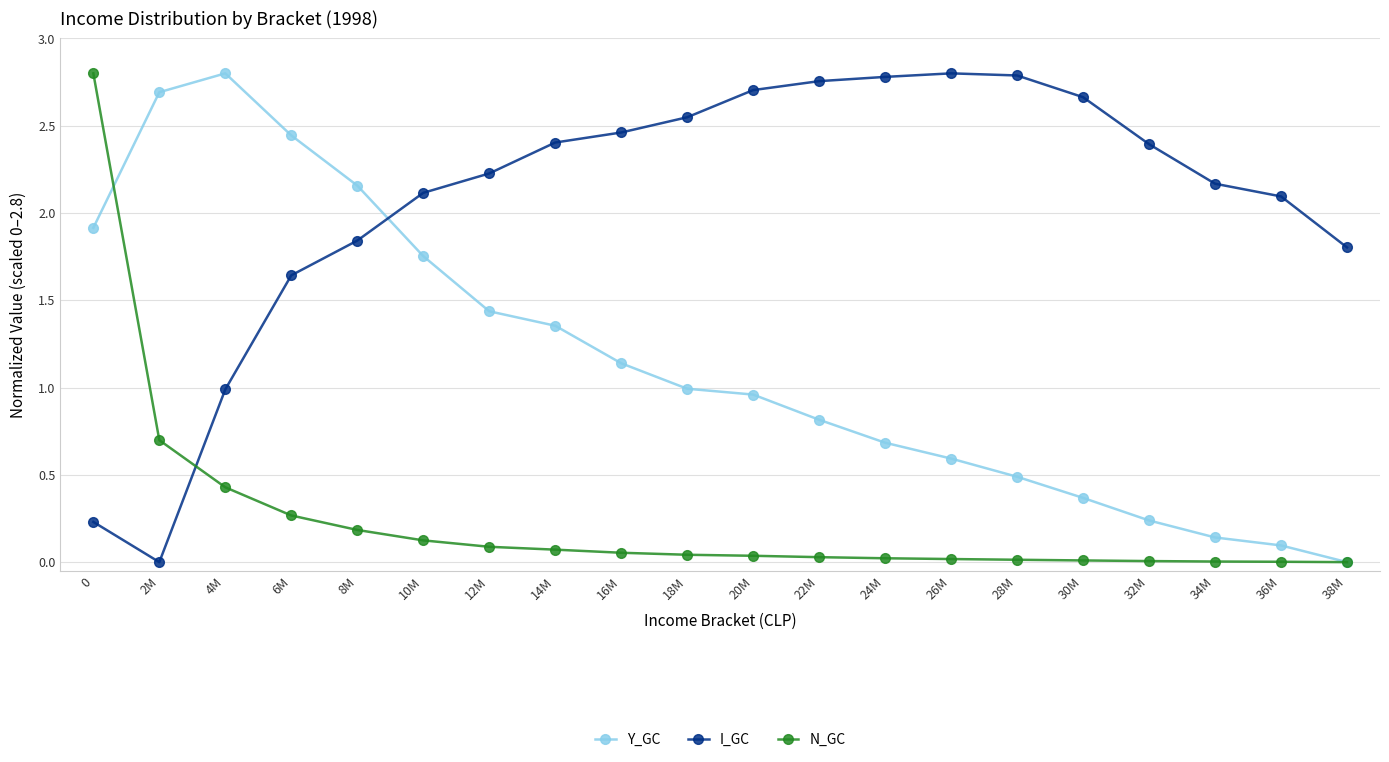

Between 12M and 16M, which series saw the biggest shift?

Y_GC